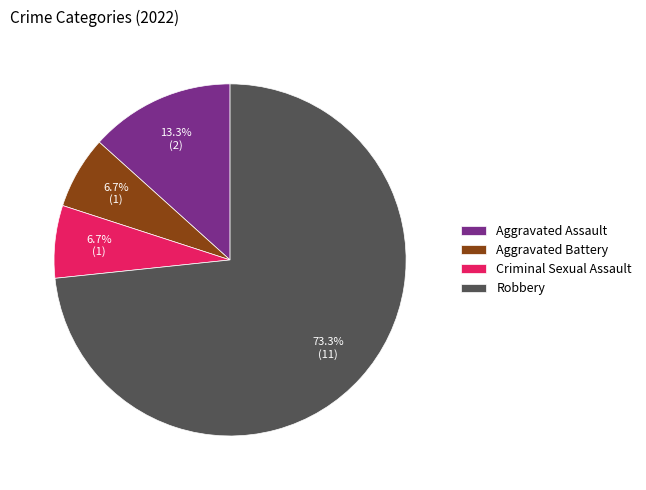

How many slices are in this pie chart?

4